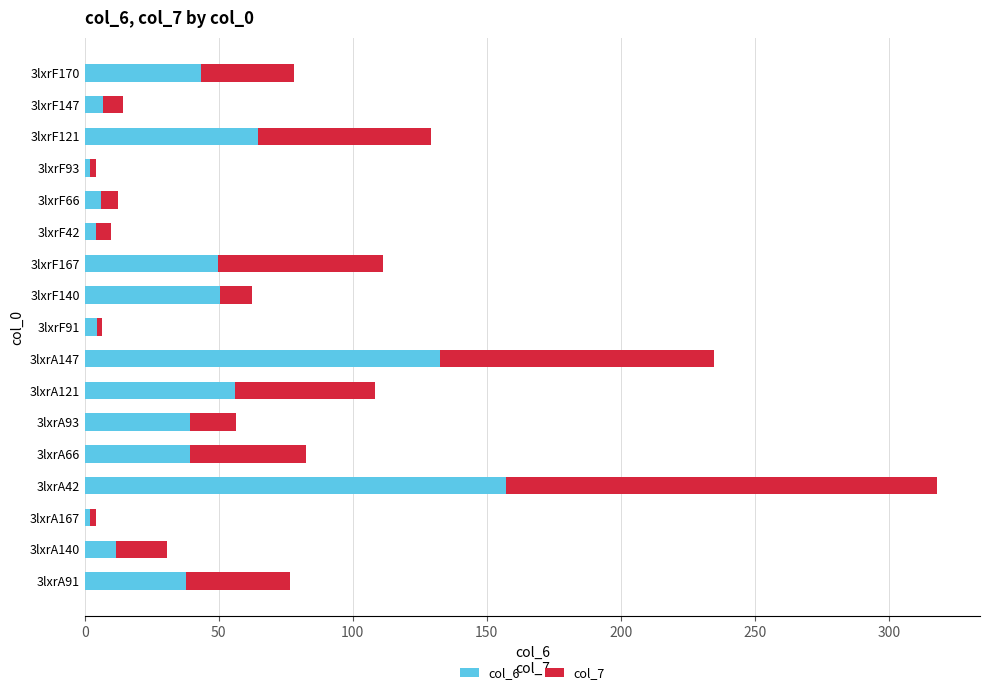

The col_6 series shows 4.5 at 3lxrF91. True or false?

True